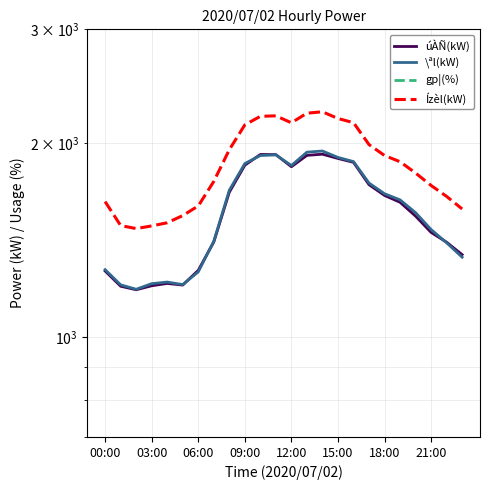

Which series has the largest total across all categories?

Ízèl(kW)